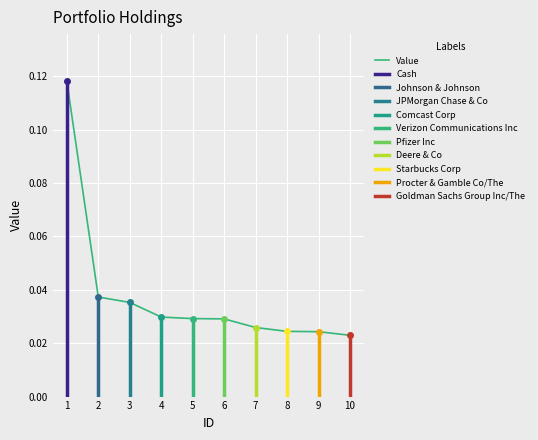

Count the values in the range 0 to 1.

10